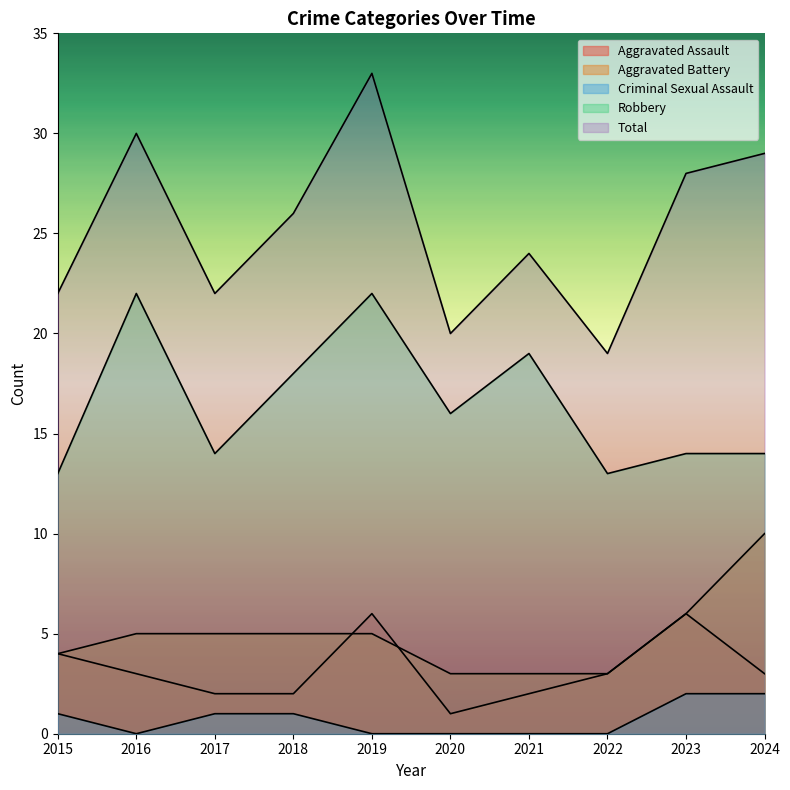

Which series changed the most between 2016 and 2018?

Robbery